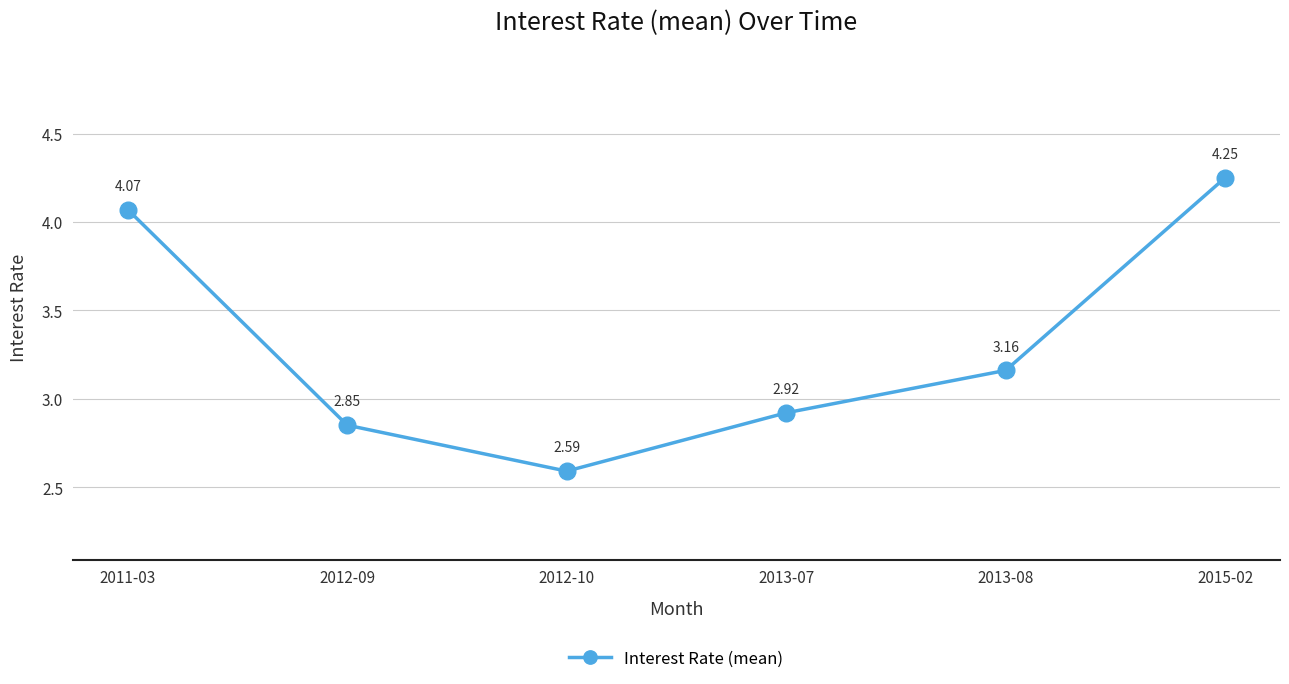

What is the sum of the values at 2011-03 and 2015-02?

8.3